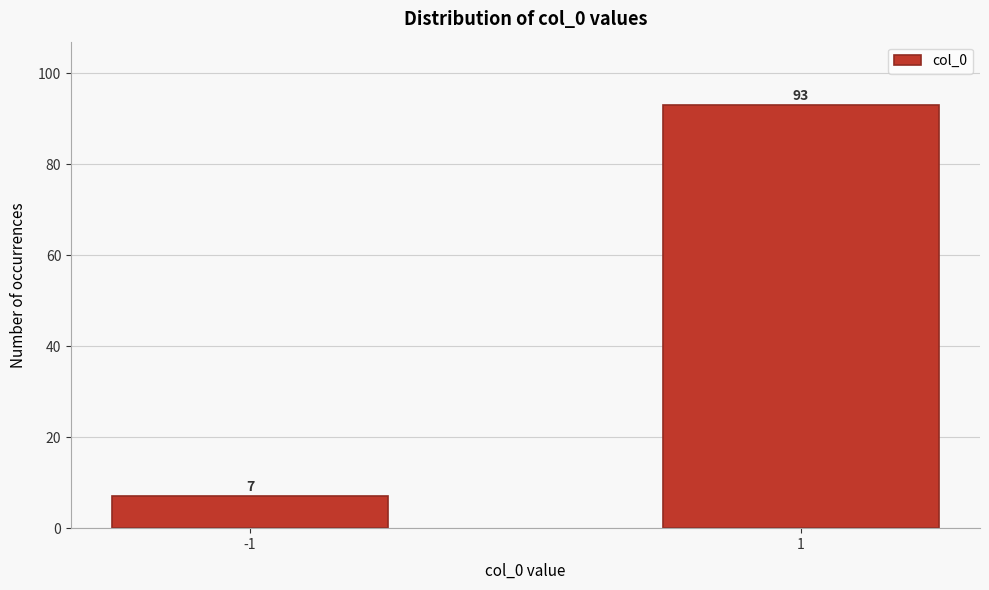

Reading right to left, what are all the values shown in this chart?

1=93	-1=7